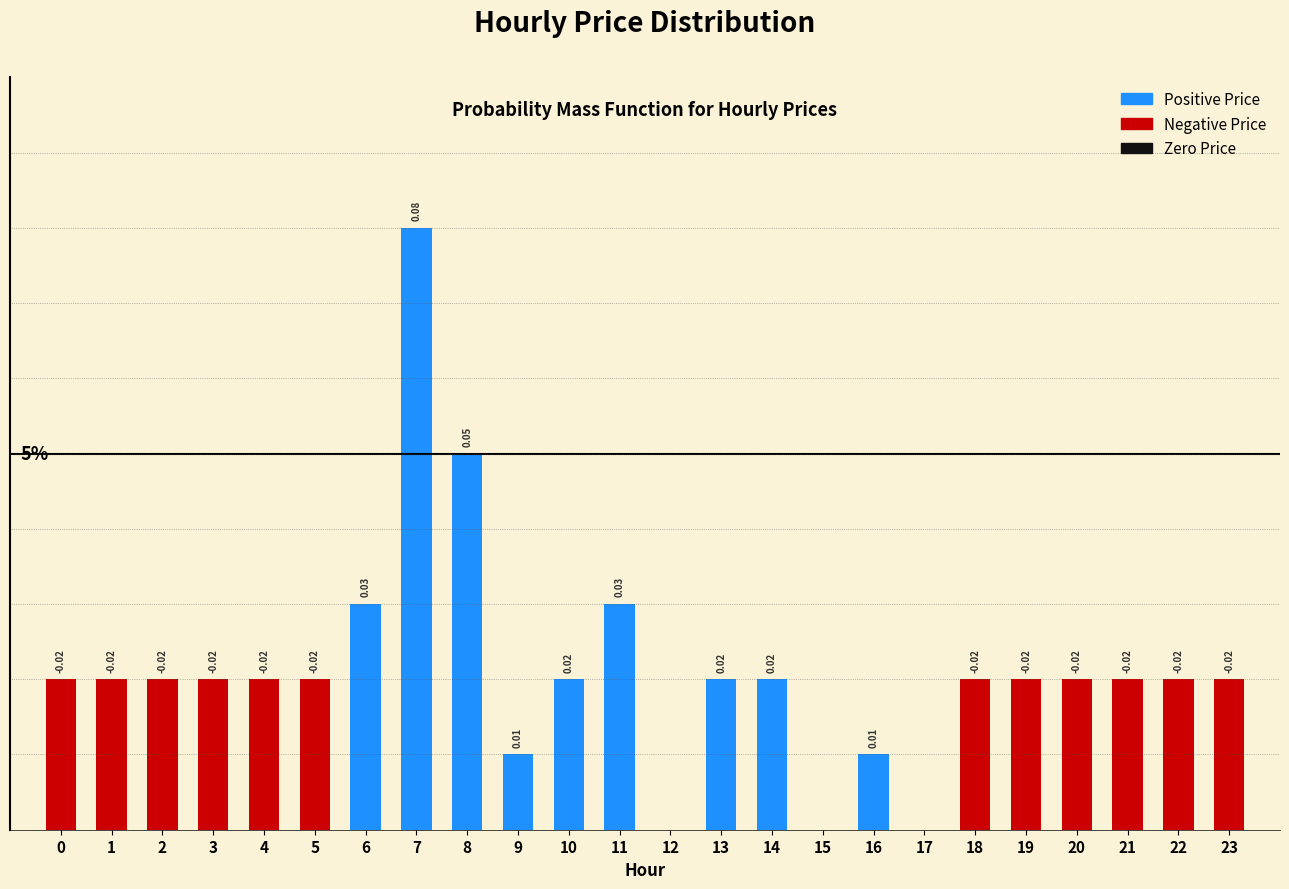

Are the bars horizontal?

No